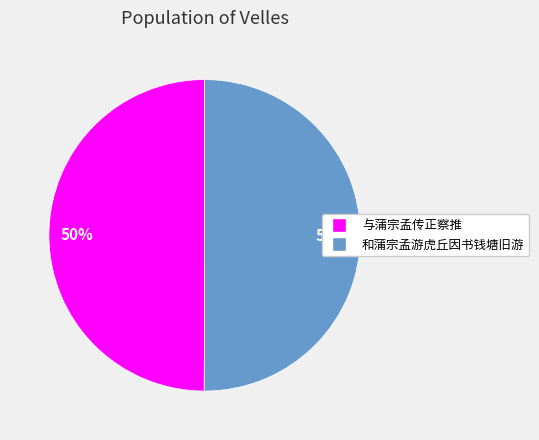

Do 和蒲宗孟游虎丘因书钱塘旧游 and 与蒲宗孟传正察推 together represent more than half of the pie?

Yes